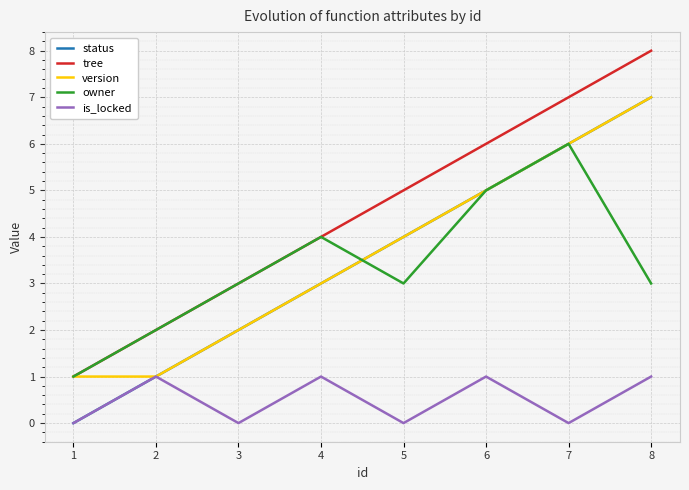

Is the value of status at 4 greater than the value of version at 6?

No